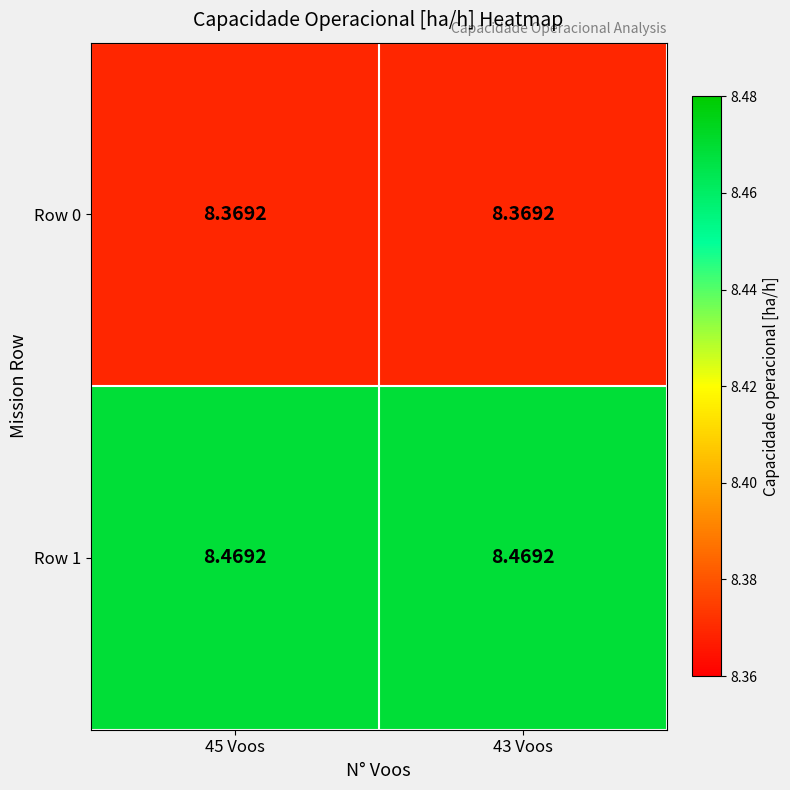

Which has a higher value, 45 Voos or 43 Voos?

45 Voos